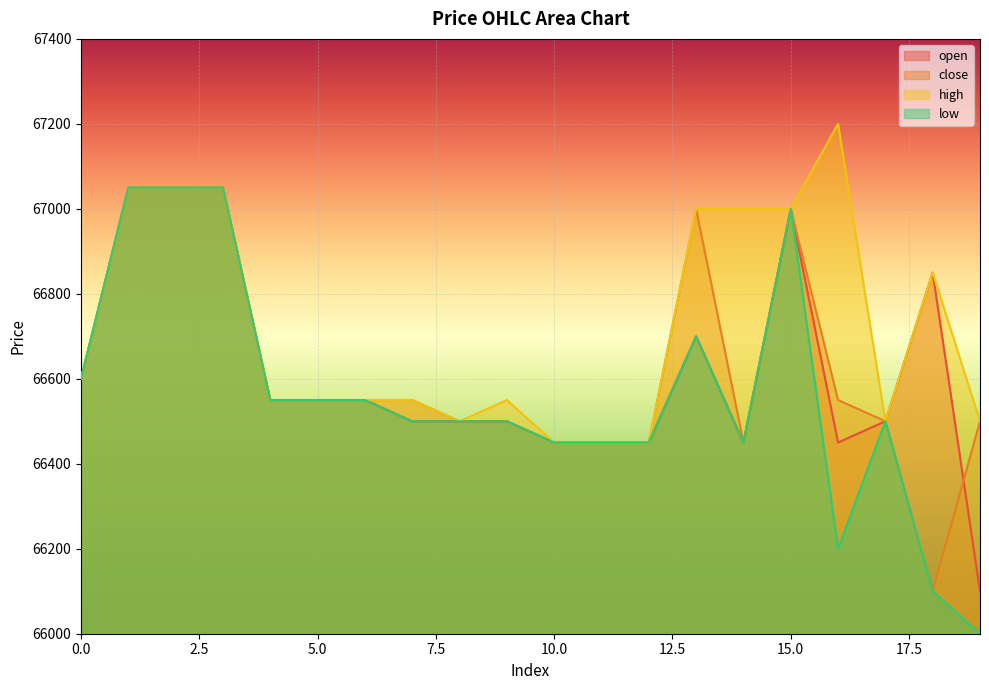

Rank the categories by high value from highest to lowest.

16, 1, 2, 3, 13, 14, 15, 18, 0, 4, 5, 6, 7, 9, 8, 17, 19, 10, 11, 12